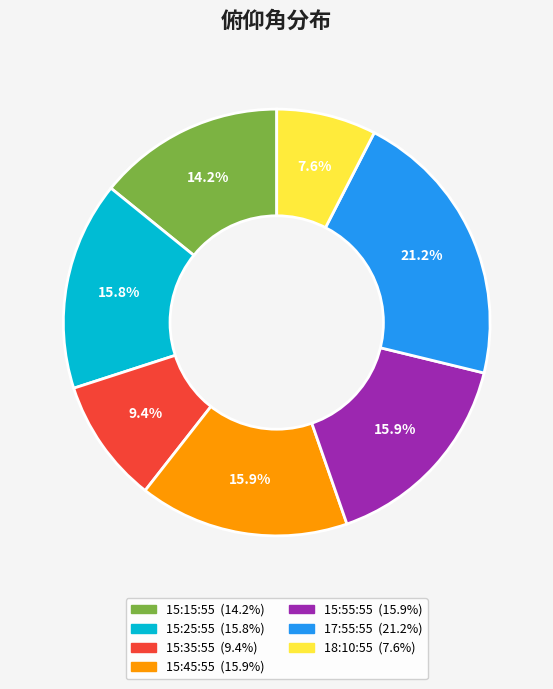

Between 15:55:55 and 17:55:55, which is larger?

17:55:55